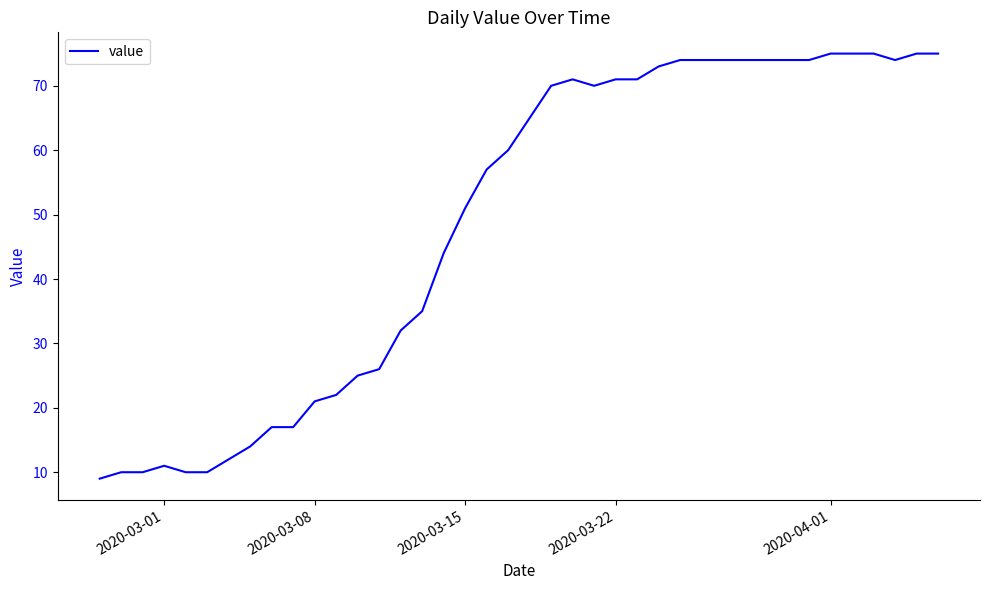

What is the difference between the maximum and minimum values?

66